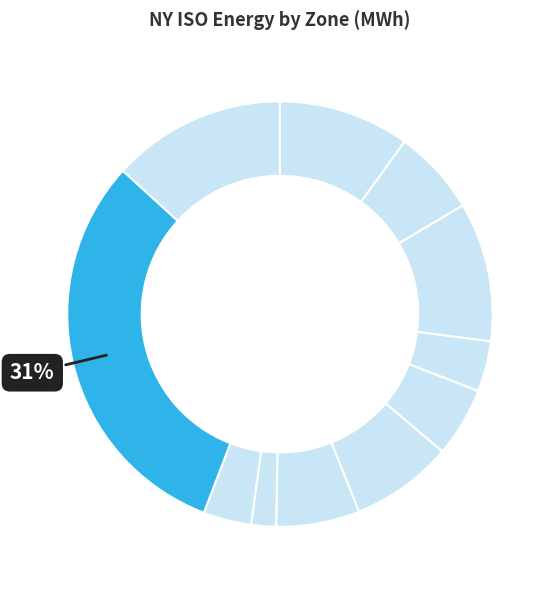

To the nearest percent, what is the difference between the largest and smallest slice percentages?

29%